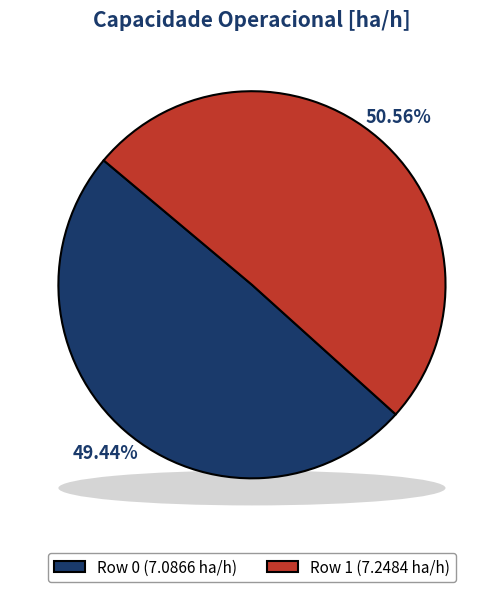

Count the number of slices in the pie.

2